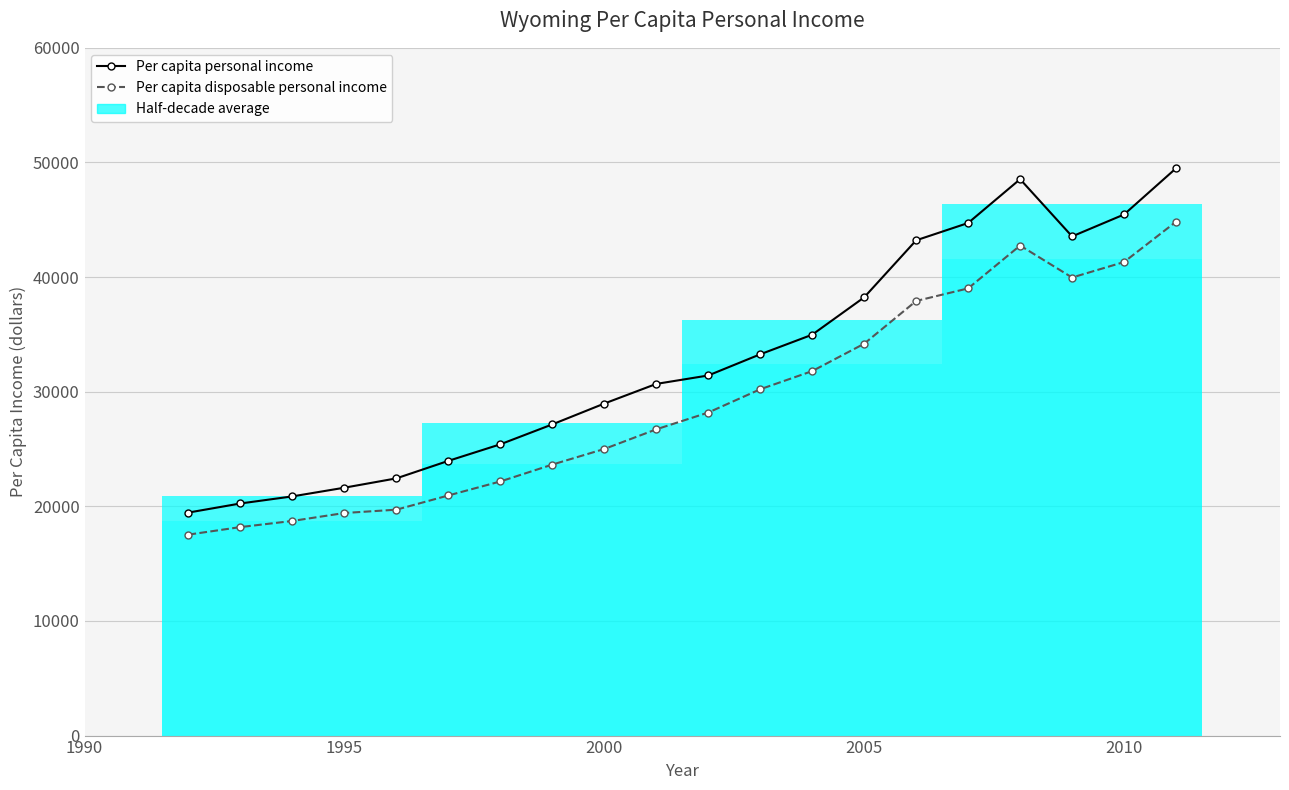

Rank the series by their average value, from lowest to highest.

Per capita disposable personal income, Per capita personal income